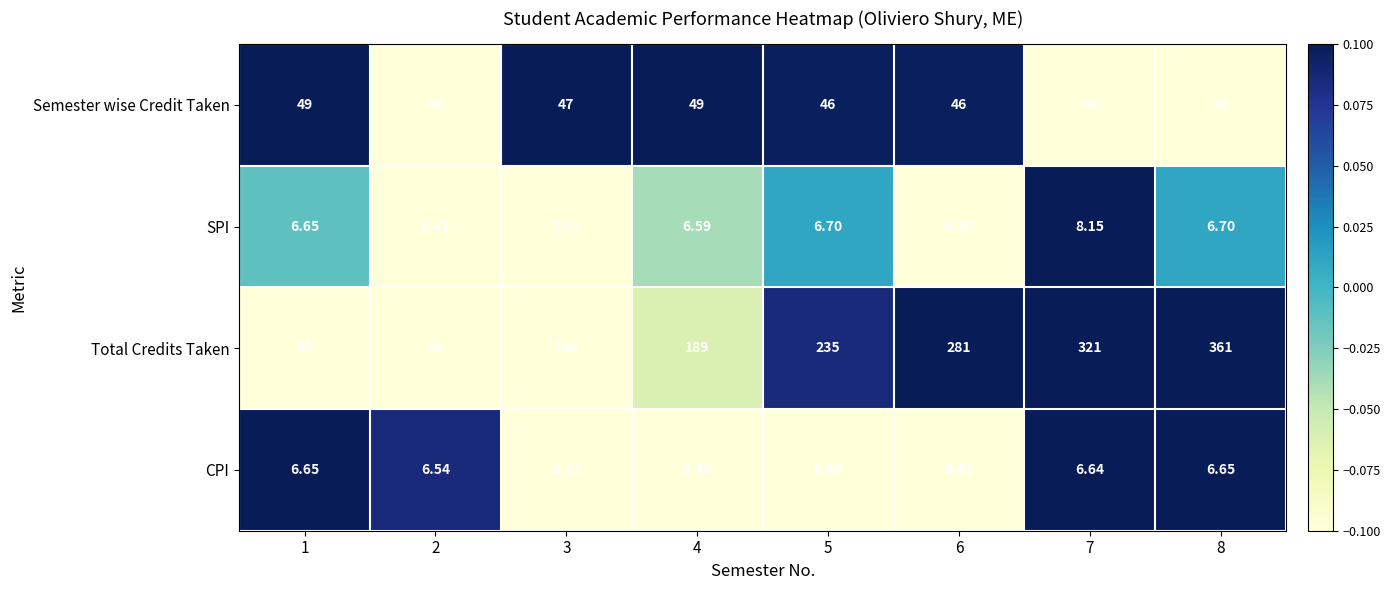

Rank the series by their maximum value, from lowest to highest.

CPI, SPI, Semester wise Credit Taken, Total Credits Taken